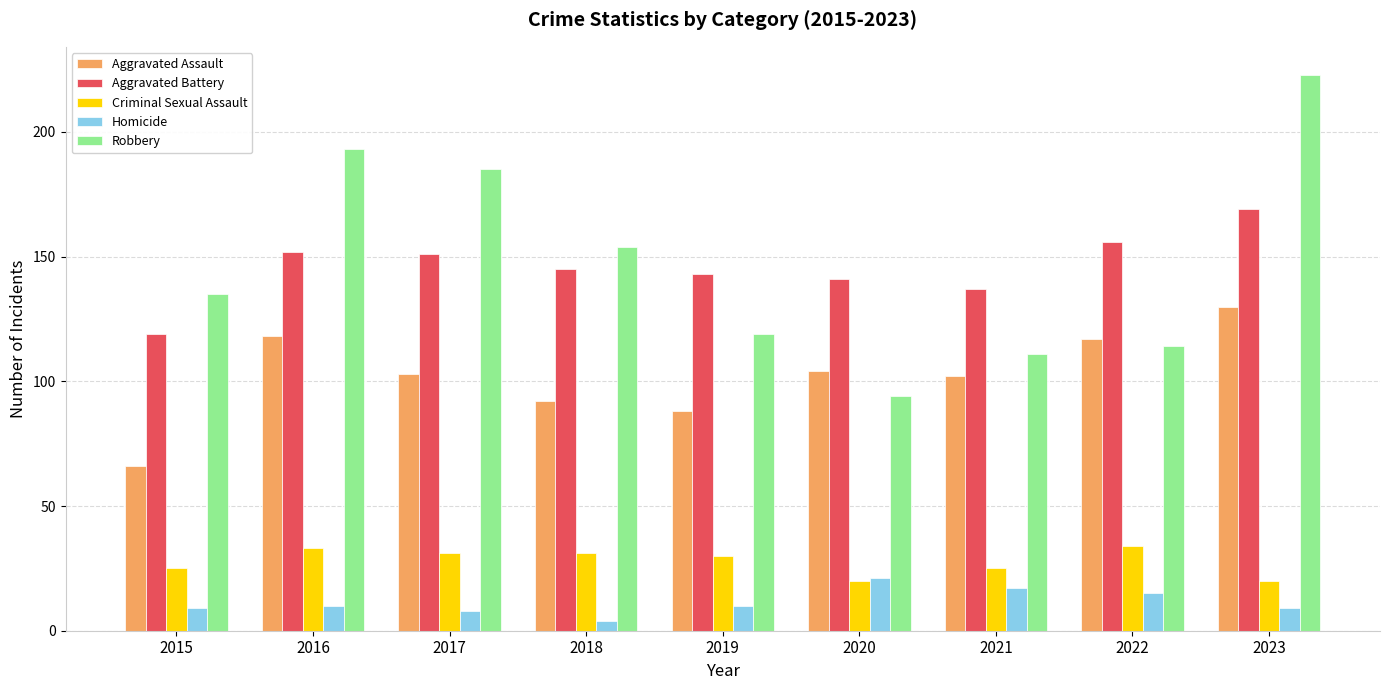

What is the approximate value of Aggravated Battery at 2022, to the nearest 5?

155